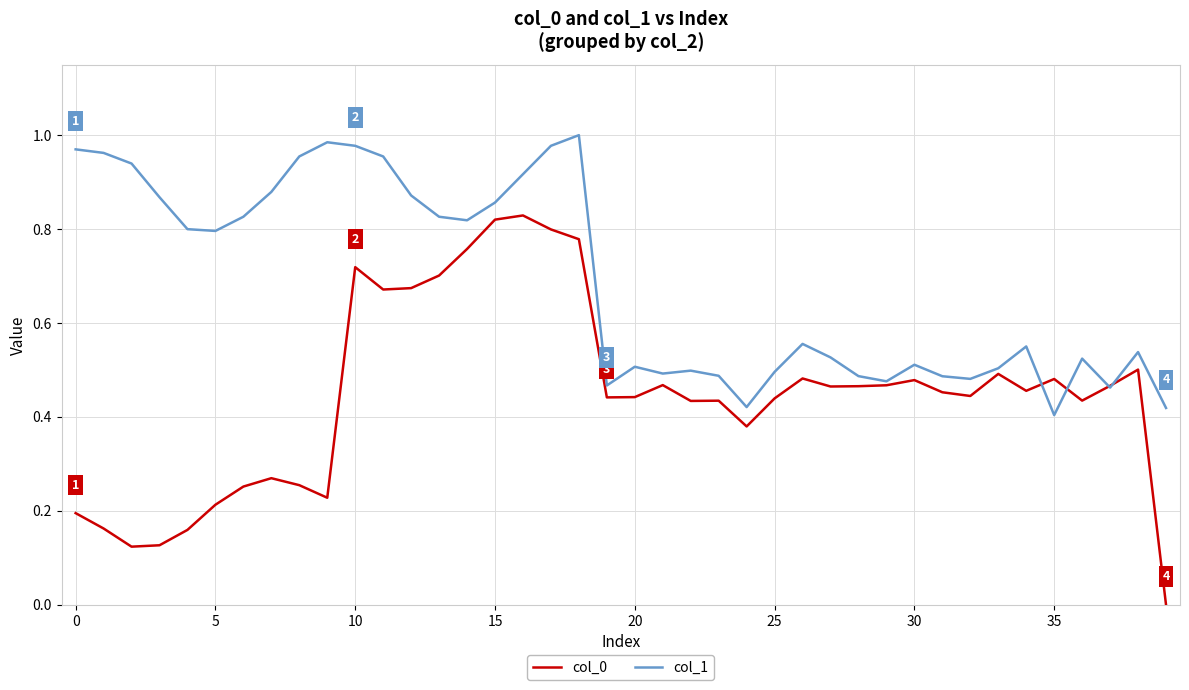

Which series has the largest total across all categories?

col_1